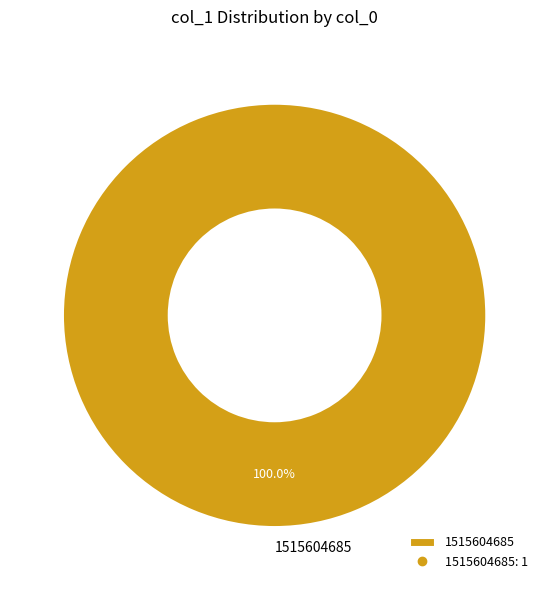

Which slice represents more than half of the pie?

1515604685